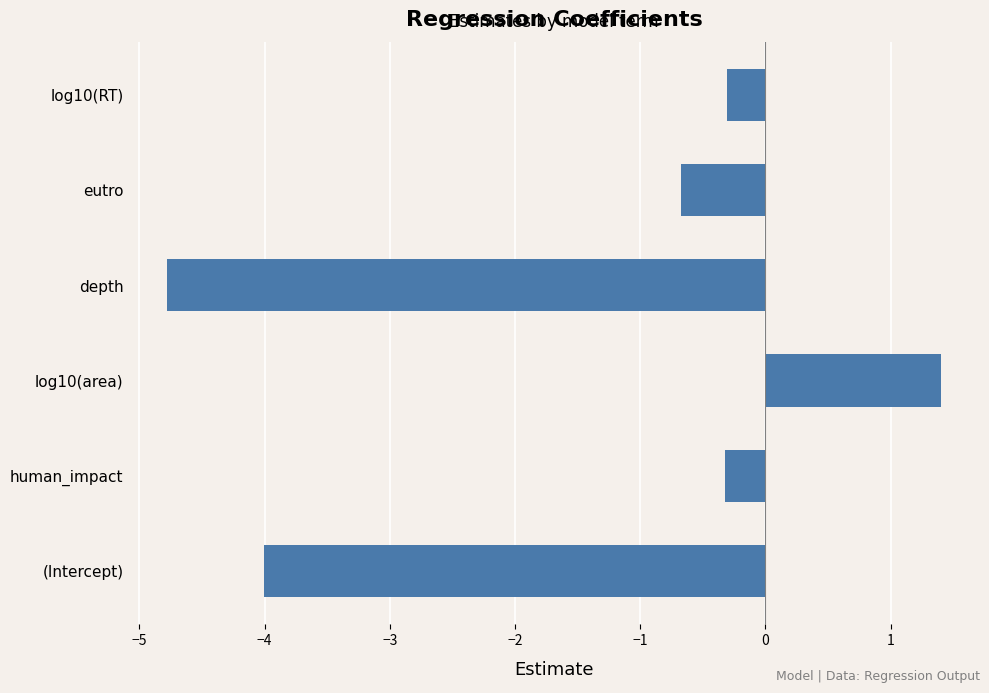

Reading bottom to top, list all the values displayed in this chart.

(Intercept)=-4.0	human_impact=-0.3	log10(area)=1.4	depth=-4.8	eutro=-0.7	log10(RT)=-0.3